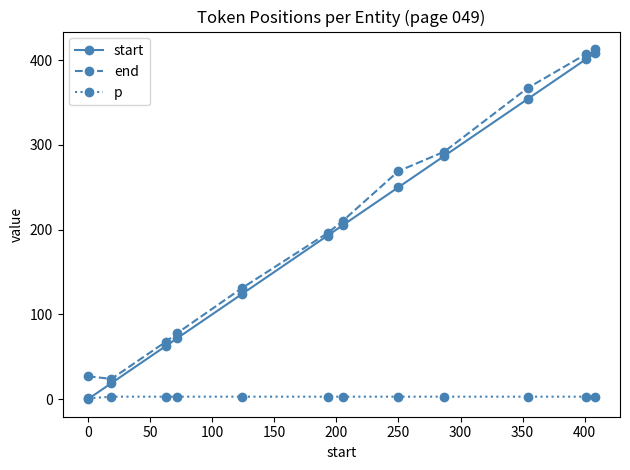

Reading right to left, transcribe all the data shown in this chart.

start: 408	401	354	287	250	205	193	124	72	63	19	0
end: 413	407	367	292	269	210	196	131	78	68	24	27
p: 3	3	3	3	3	3	3	3	3	3	3	1